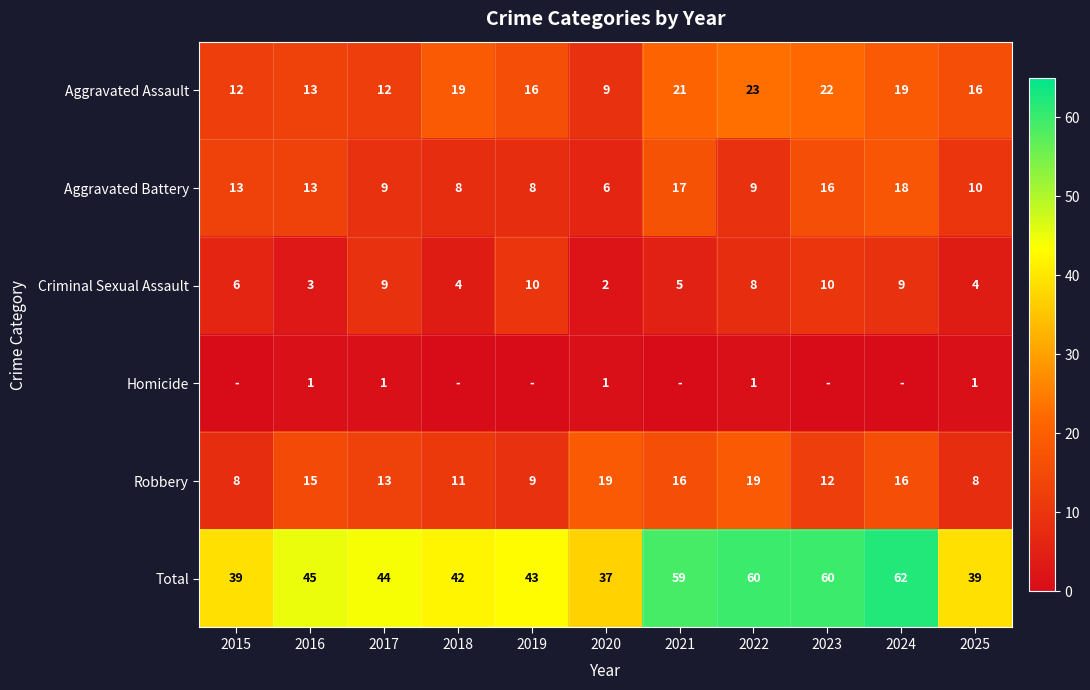

What is the highest value of the Homicide series?

1